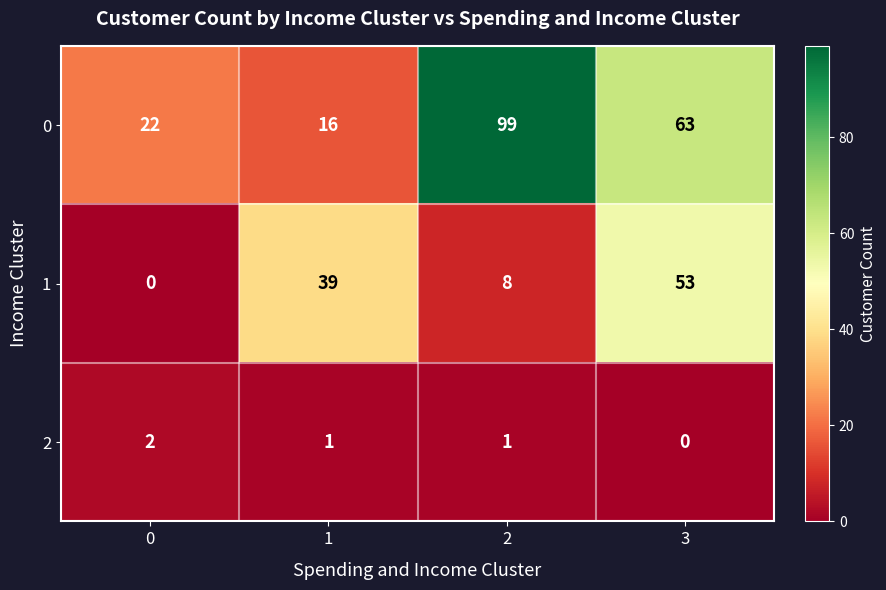

Which category has the highest value in the 1 series?

3